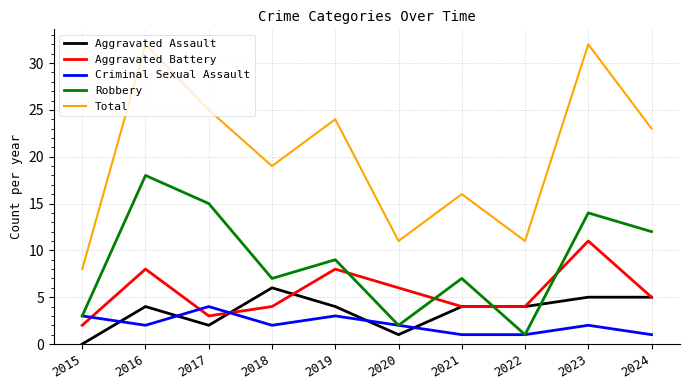

At which category does Total reach its first local valley?

2018